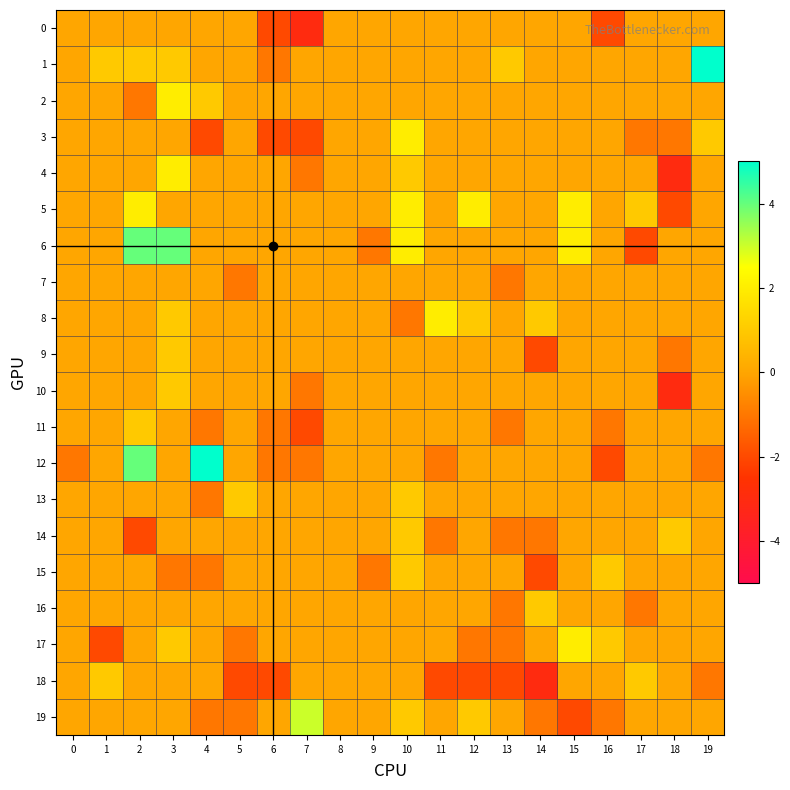

Reading right to left, what are all the values shown in this chart?

0: 19=0	18=0	17=0	16=-2	15=0	14=0	13=0	12=0	11=0	10=0	9=0	8=0	7=-3	6=-2	5=0	4=0	3=0	2=0	1=0	0=0
1: 19=5	18=0	17=0	16=0	15=0	14=0	13=1	12=0	11=0	10=0	9=0	8=0	7=0	6=-1	5=0	4=0	3=1	2=1	1=1	0=0
2: 19=0	18=0	17=0	16=0	15=0	14=0	13=0	12=0	11=0	10=0	9=0	8=0	7=0	6=0	5=0	4=1	3=2	2=-1	1=0	0=0
3: 19=1	18=-1	17=-1	16=0	15=0	14=0	13=0	12=0	11=0	10=2	9=0	8=0	7=-2	6=-2	5=0	4=-2	3=0	2=0	1=0	0=0
4: 19=0	18=-3	17=0	16=0	15=0	14=0	13=0	12=0	11=0	10=1	9=0	8=0	7=-1	6=0	5=0	4=0	3=2	2=0	1=0	0=0
5: 19=0	18=-2	17=1	16=0	15=2	14=0	13=0	12=2	11=0	10=2	9=0	8=0	7=0	6=0	5=0	4=0	3=0	2=2	1=0	0=0
6: 19=0	18=0	17=-2	16=0	15=2	14=0	13=0	12=0	11=0	10=2	9=-1	8=0	7=0	6=0	5=0	4=0	3=4	2=4	1=0	0=0
7: 19=0	18=0	17=0	16=0	15=0	14=0	13=-1	12=0	11=0	10=0	9=0	8=0	7=0	6=0	5=-1	4=0	3=0	2=0	1=0	0=0
8: 19=0	18=0	17=0	16=0	15=0	14=1	13=0	12=1	11=2	10=-1	9=0	8=0	7=0	6=0	5=0	4=0	3=1	2=0	1=0	0=0
9: 19=0	18=-1	17=0	16=0	15=0	14=-2	13=0	12=0	11=0	10=0	9=0	8=0	7=0	6=0	5=0	4=0	3=1	2=0	1=0	0=0
10: 19=0	18=-3	17=0	16=0	15=0	14=0	13=0	12=0	11=0	10=0	9=0	8=0	7=-1	6=0	5=0	4=0	3=1	2=0	1=0	0=0
11: 19=0	18=0	17=0	16=-1	15=0	14=0	13=-1	12=0	11=0	10=0	9=0	8=0	7=-2	6=-1	5=0	4=-1	3=0	2=1	1=0	0=0
12: 19=-1	18=0	17=0	16=-2	15=0	14=0	13=0	12=0	11=-1	10=0	9=0	8=0	7=-1	6=-1	5=0	4=5	3=0	2=4	1=0	0=-1
13: 19=0	18=0	17=0	16=0	15=0	14=0	13=0	12=0	11=0	10=1	9=0	8=0	7=0	6=0	5=1	4=-1	3=0	2=0	1=0	0=0
14: 19=0	18=1	17=0	16=0	15=0	14=-1	13=-1	12=0	11=-1	10=1	9=0	8=0	7=0	6=0	5=0	4=0	3=0	2=-2	1=0	0=0
15: 19=0	18=0	17=0	16=1	15=0	14=-2	13=0	12=0	11=0	10=1	9=-1	8=0	7=0	6=0	5=0	4=-1	3=-1	2=0	1=0	0=0
16: 19=0	18=0	17=-1	16=0	15=0	14=1	13=-1	12=0	11=0	10=0	9=0	8=0	7=0	6=0	5=0	4=0	3=0	2=0	1=0	0=0
17: 19=0	18=0	17=0	16=1	15=2	14=0	13=-1	12=-1	11=0	10=0	9=0	8=0	7=0	6=0	5=-1	4=0	3=1	2=0	1=-2	0=0
18: 19=-1	18=0	17=1	16=0	15=0	14=-3	13=-2	12=-2	11=-2	10=0	9=0	8=0	7=0	6=-2	5=-2	4=0	3=0	2=0	1=1	0=0
19: 19=0	18=0	17=0	16=-1	15=-2	14=-1	13=0	12=1	11=0	10=1	9=0	8=0	7=3	6=0	5=-1	4=-1	3=0	2=0	1=0	0=0